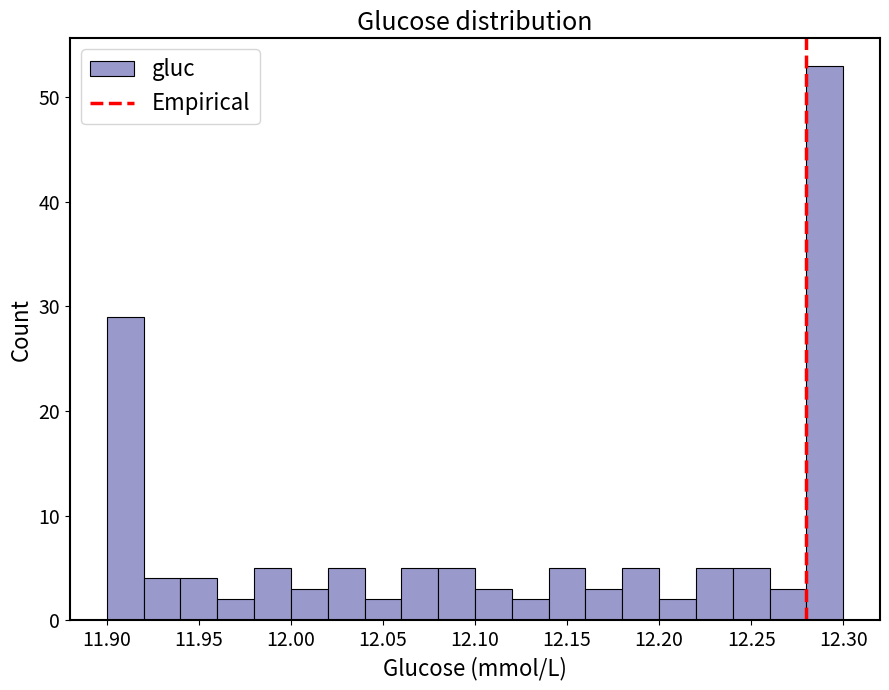

What is the height of the bar covering 11.98 to 12.00 on the x-axis? The values are not printed on the chart, so give them approximately, as read against the axis.

5